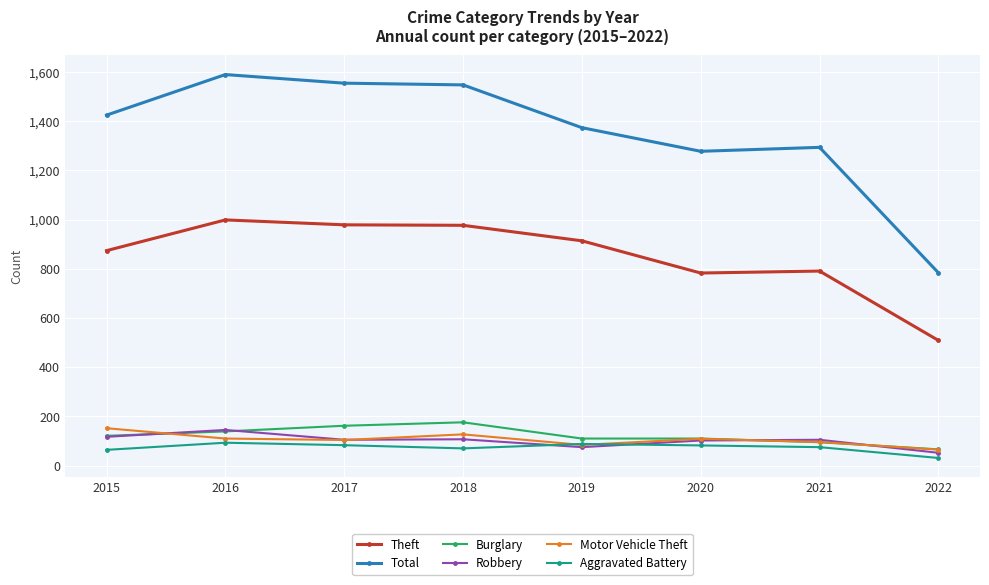

Read the Burglary value at 2018, to the nearest 10.

180